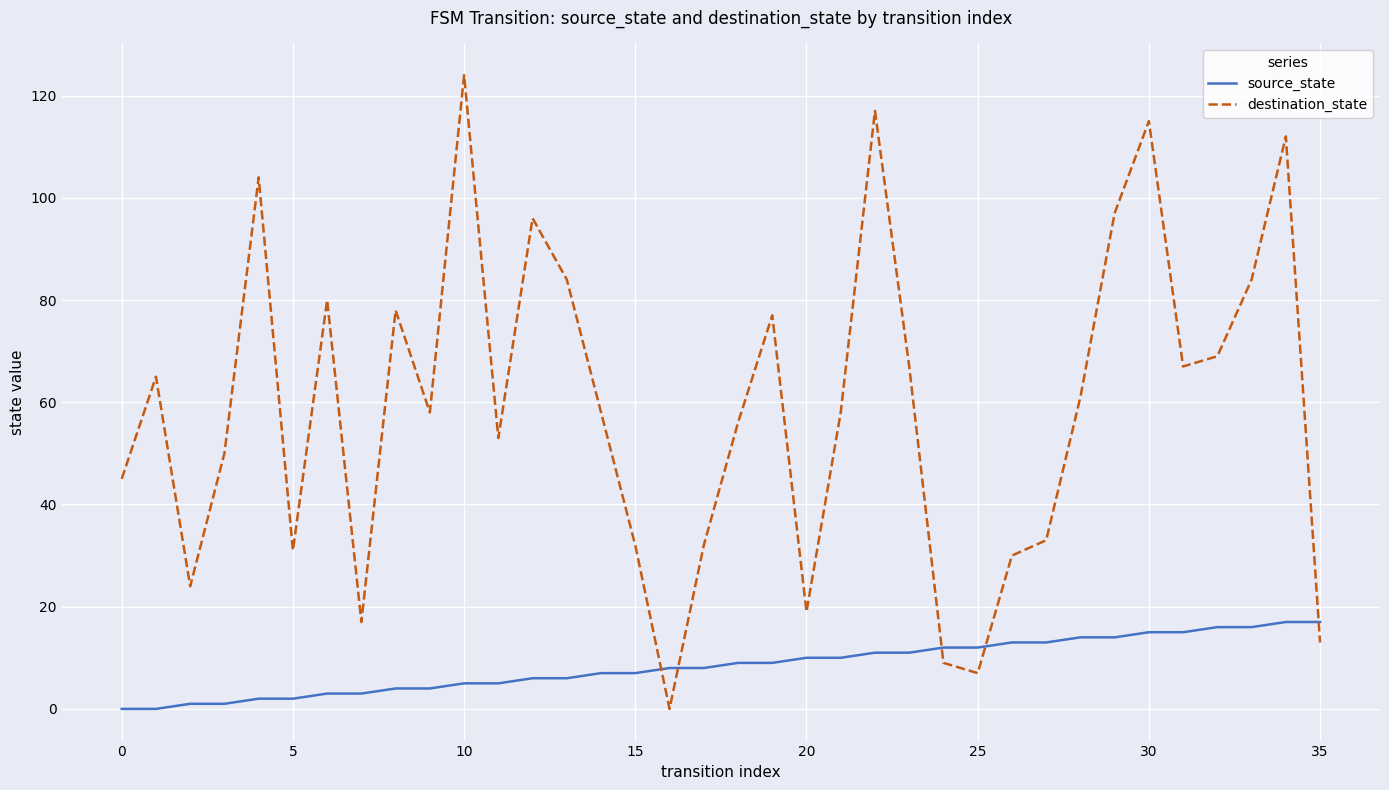

Reading left to right, extract all data points from this chart.

source_state: 0	0	1	1	2	2	3	3	4	4	5	5	6	6	7	7	8	8	9	9	10	10	11	11	12	12	13	13	14	14	15	15	16	16	17	17
destination_state: 45	65	24	50	104	31	80	17	78	58	124	53	96	84	58	32	0	32	56	77	19	58	117	67	9	7	30	33	61	97	115	67	69	84	112	13